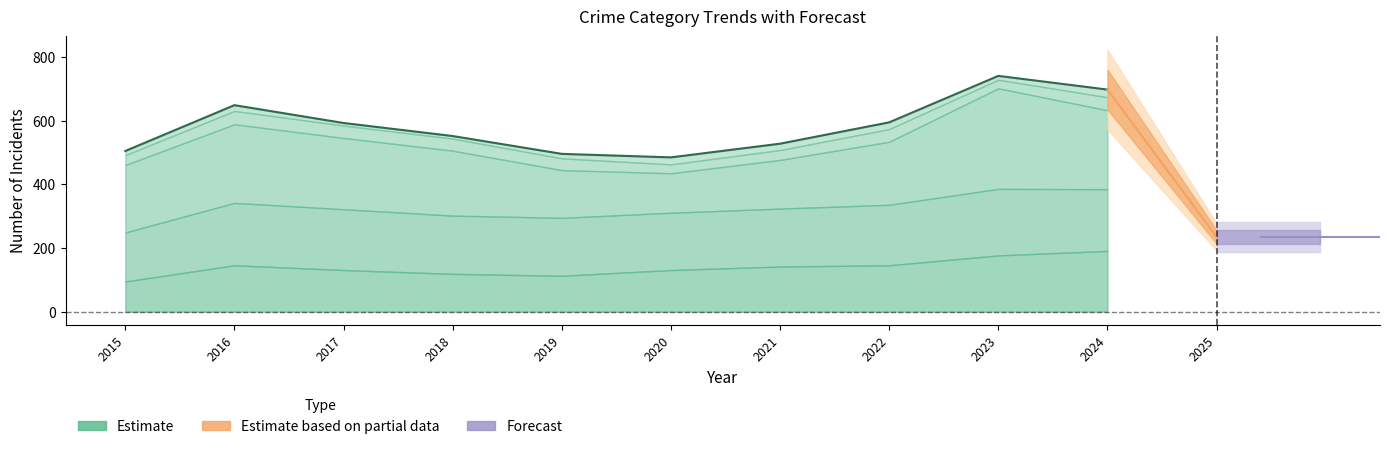

Reading left to right, extract all data points from this chart.

505	649	593	552	496	485	528	595	741	698